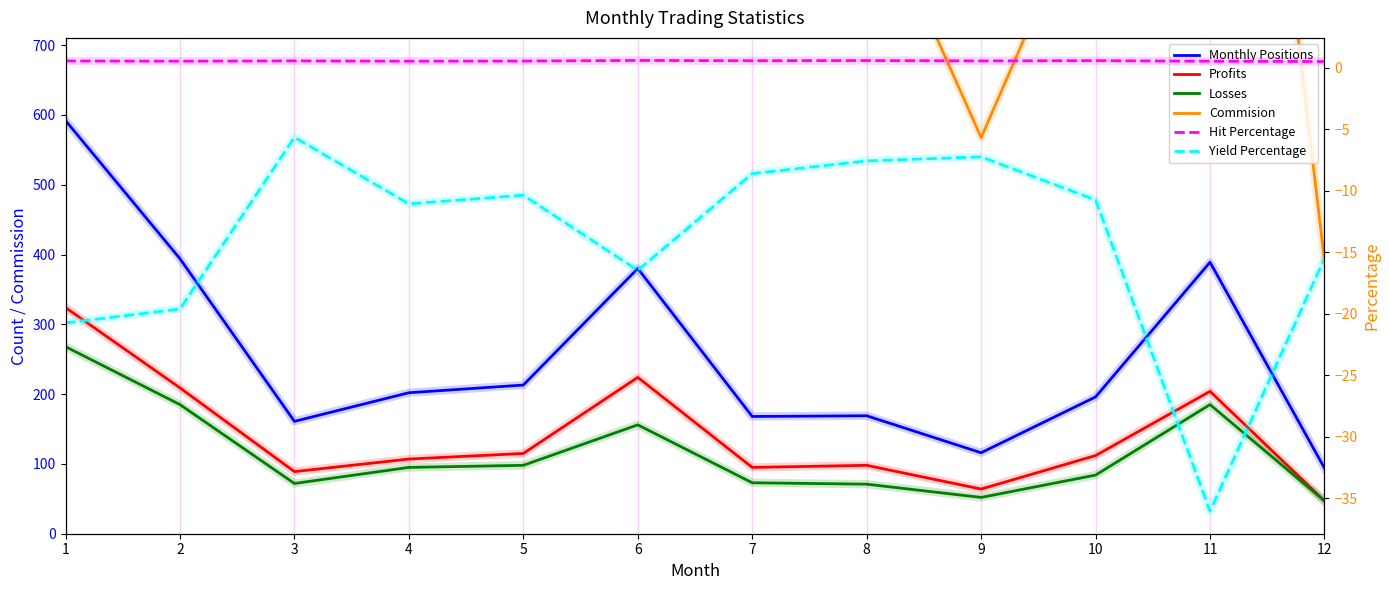

What value does the Profits series have at 12?

47.0